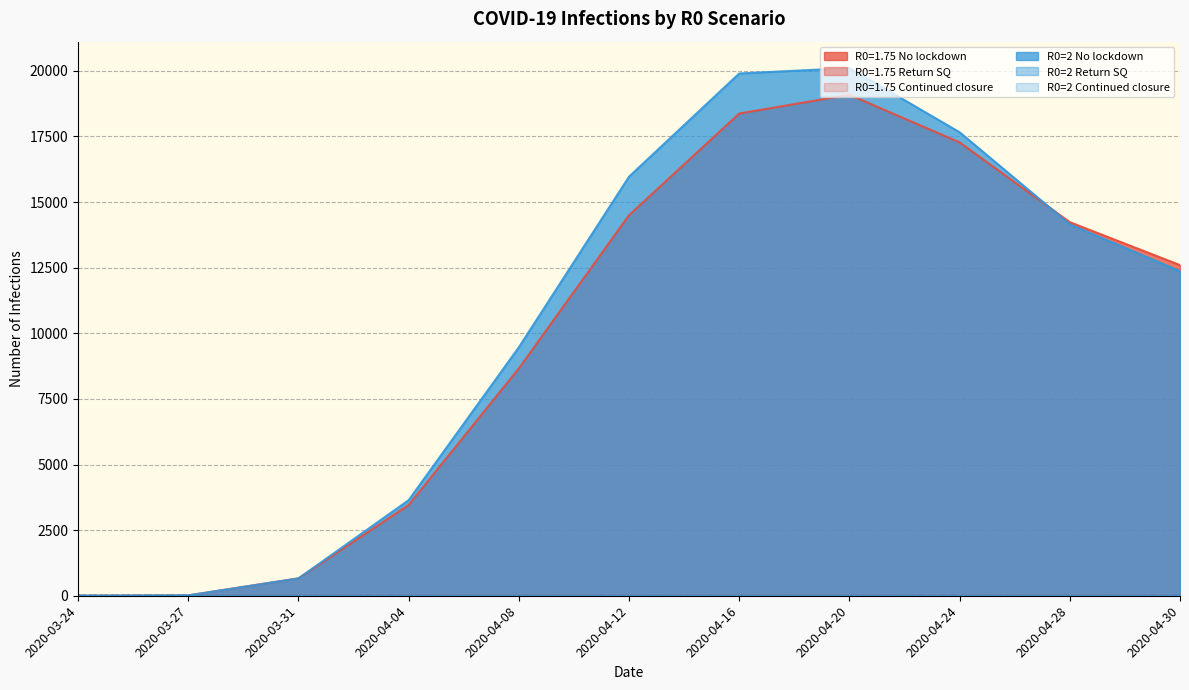

What is the value of the R0=2 Continued closure point at the 9th from the left?

0.6